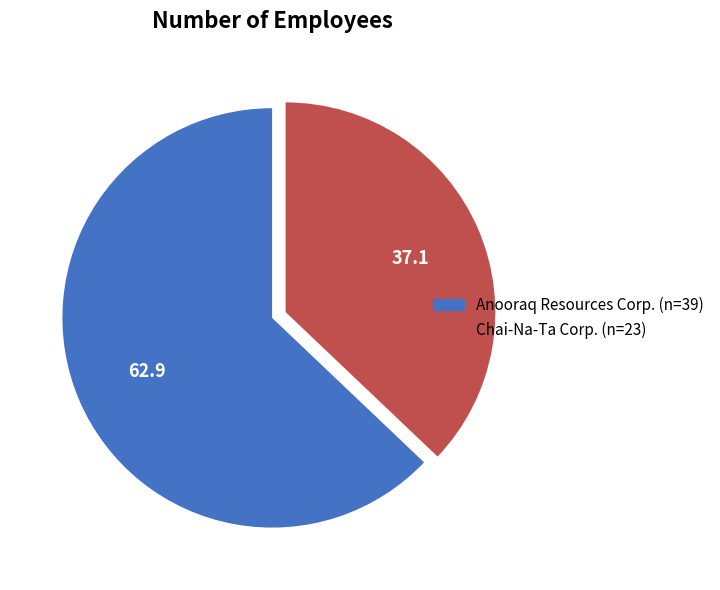

Does any single category account for the majority?

Yes